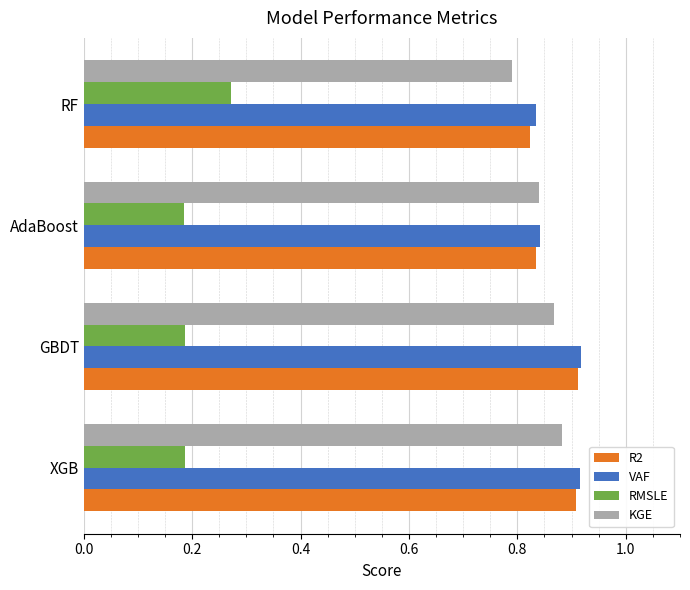

Count the R2 values in the range 0 to 1.

4